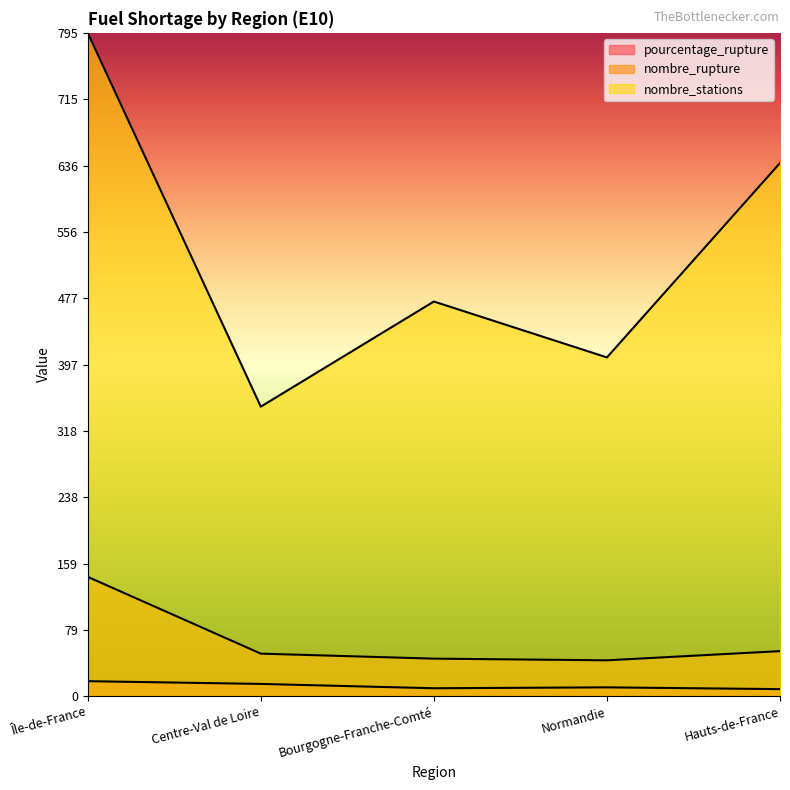

At Bourgogne-Franche-Comté, list the series in order from largest to smallest.

nombre_stations, nombre_rupture, pourcentage_rupture